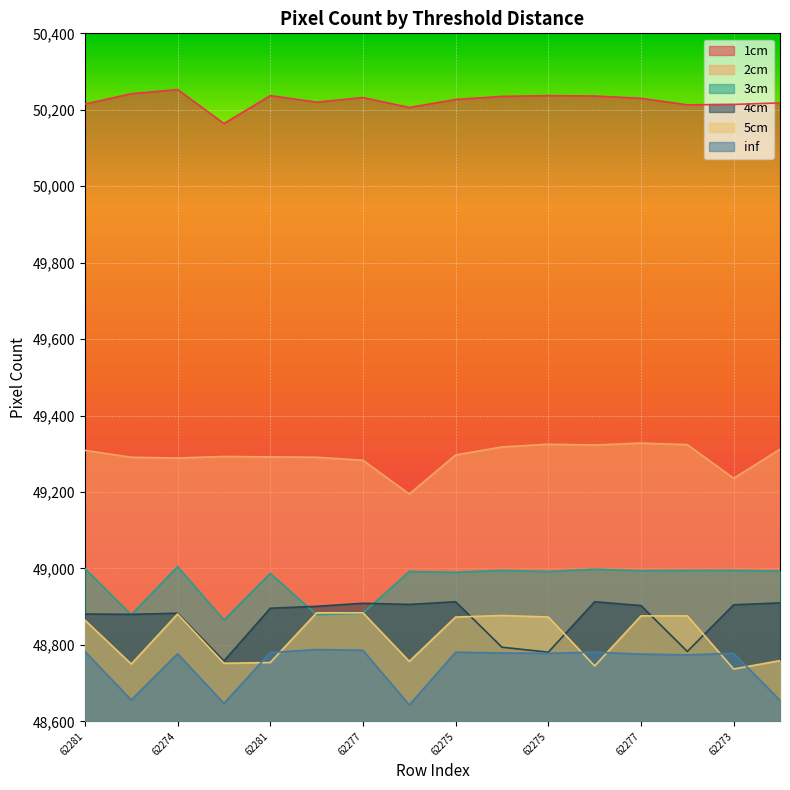

What is the smallest value displayed?

48643